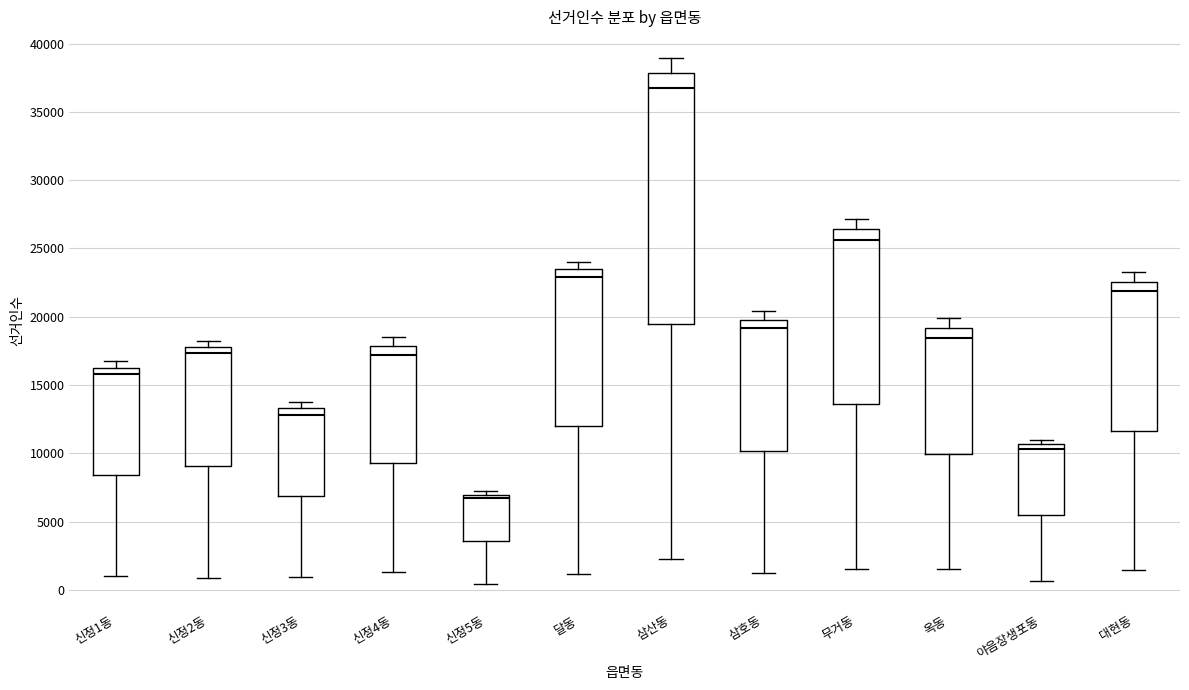

Which box's median line is the highest?

삼산동